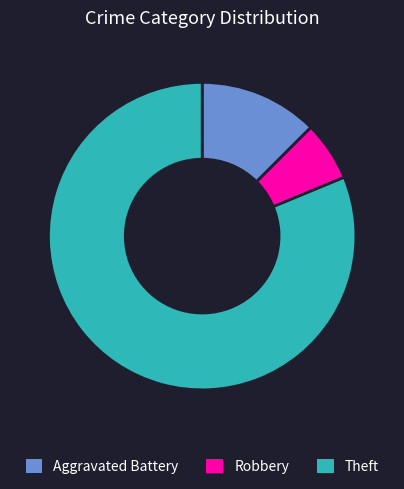

Is it true that Aggravated Battery is 1% of the pie?

False